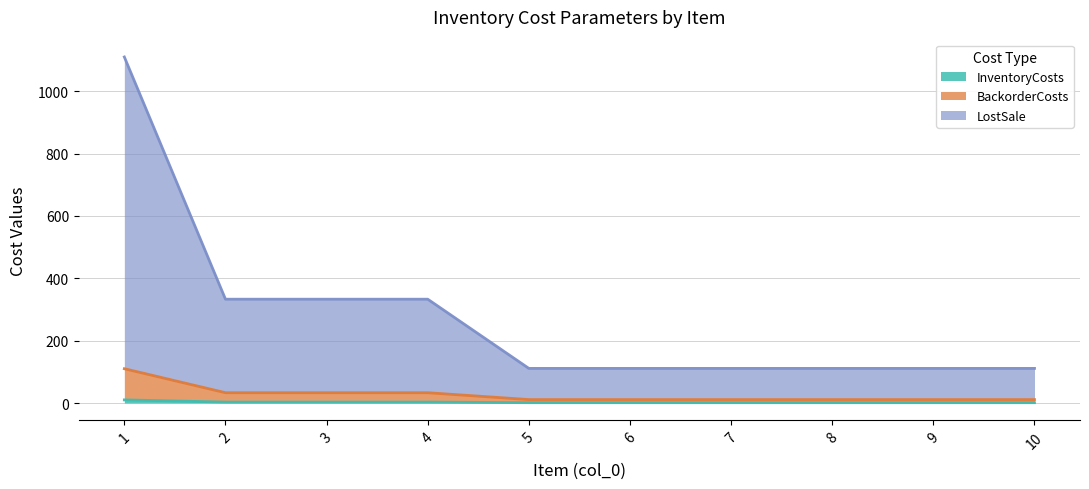

How many data points in LostSale are above 111?

4